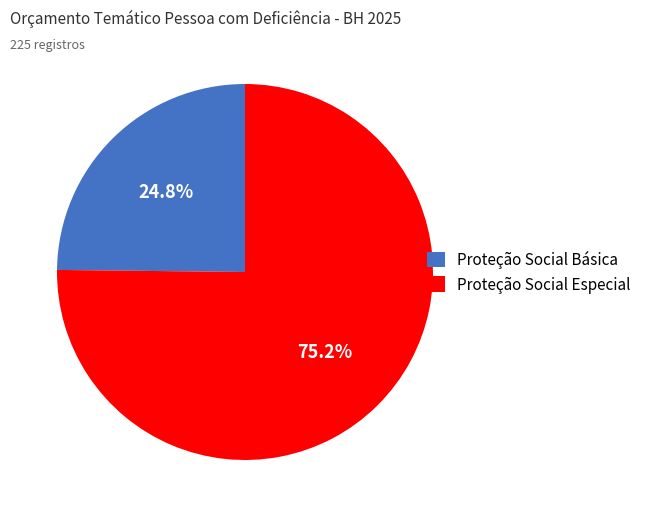

How many segments does this pie chart have?

2